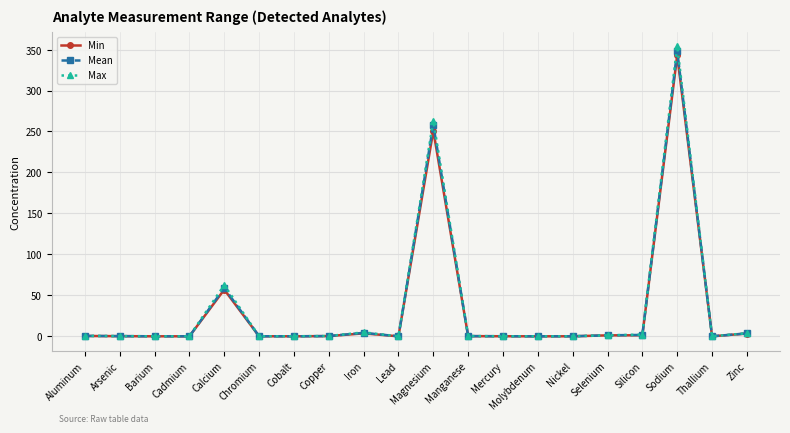

At which category is the sum across all series the highest?

Sodium